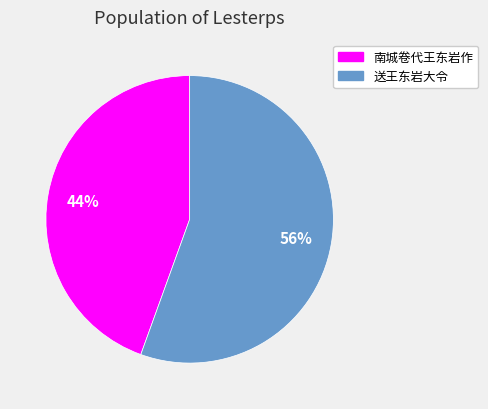

To the nearest percent, what is the average slice percentage?

50%